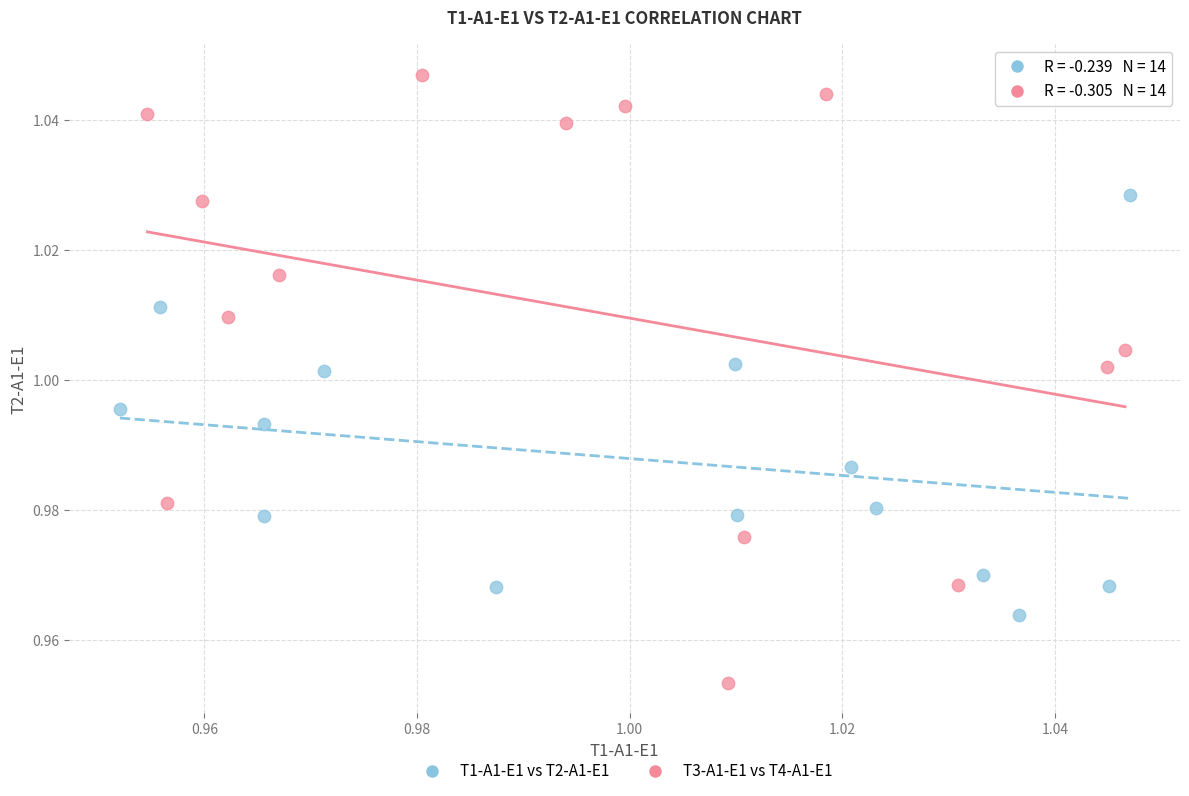

Which series contains the highest Y value?

T3-A1-E1 vs T4-A1-E1